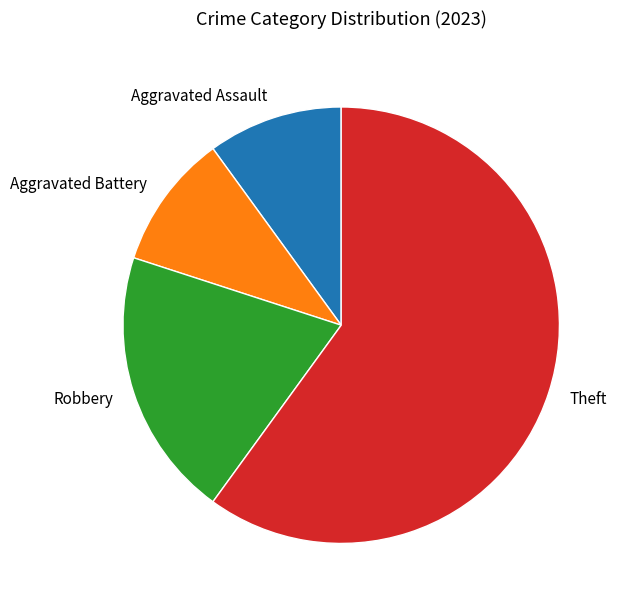

What is the largest slice in the pie chart?

Theft